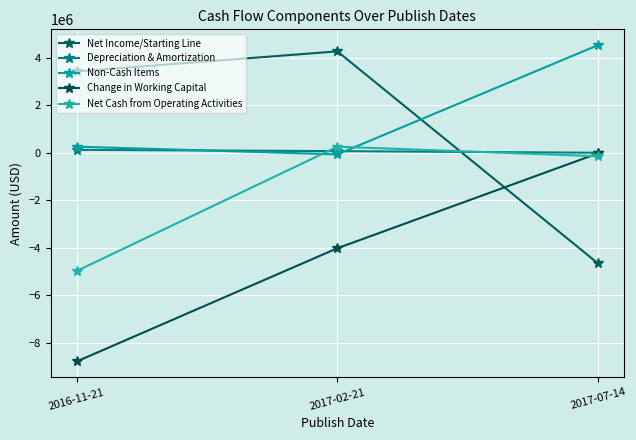

What is the label of the 3rd point from the left?

2017-07-14